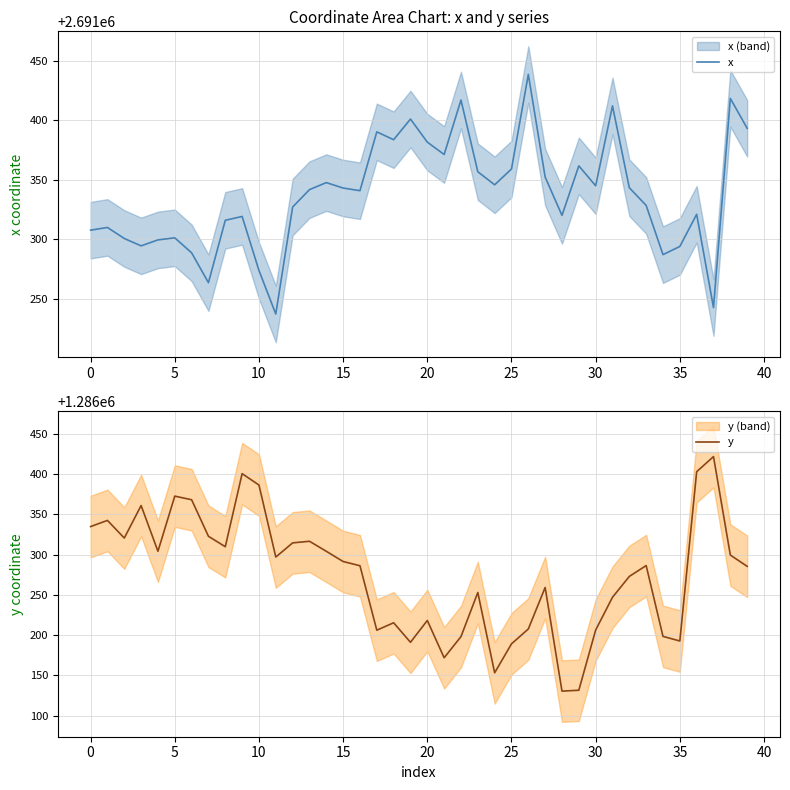

Does the chart have visible grid lines?

Yes